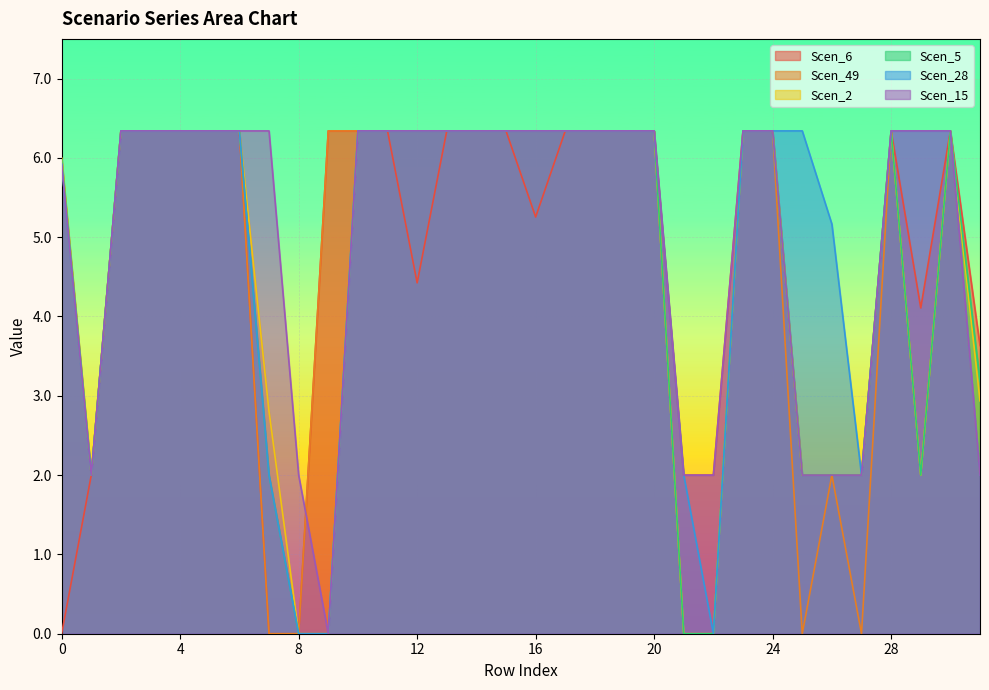

At which category is the sum across all series the highest?

2